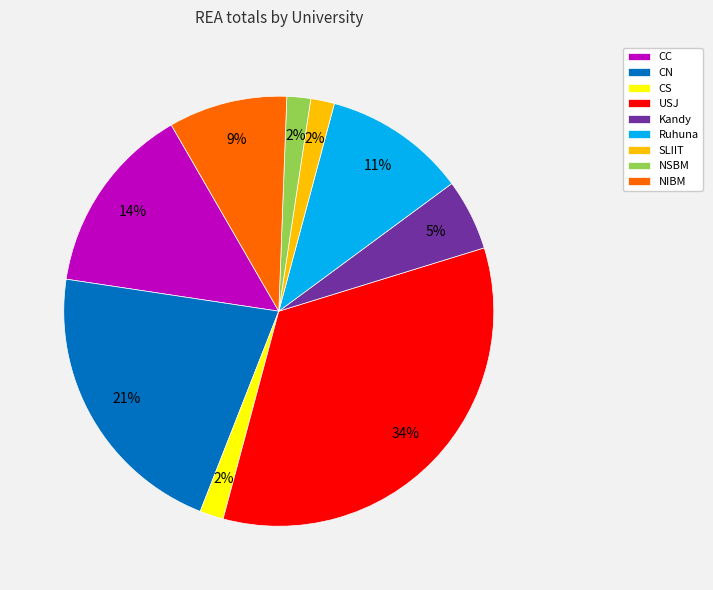

To the nearest percent, what is the combined percentage of SLIIT and CN?

23%